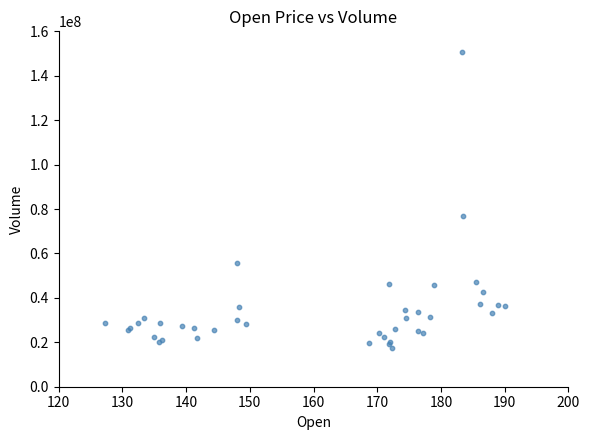

What Y value in the scatter plot is closest to 83913850?

76809700